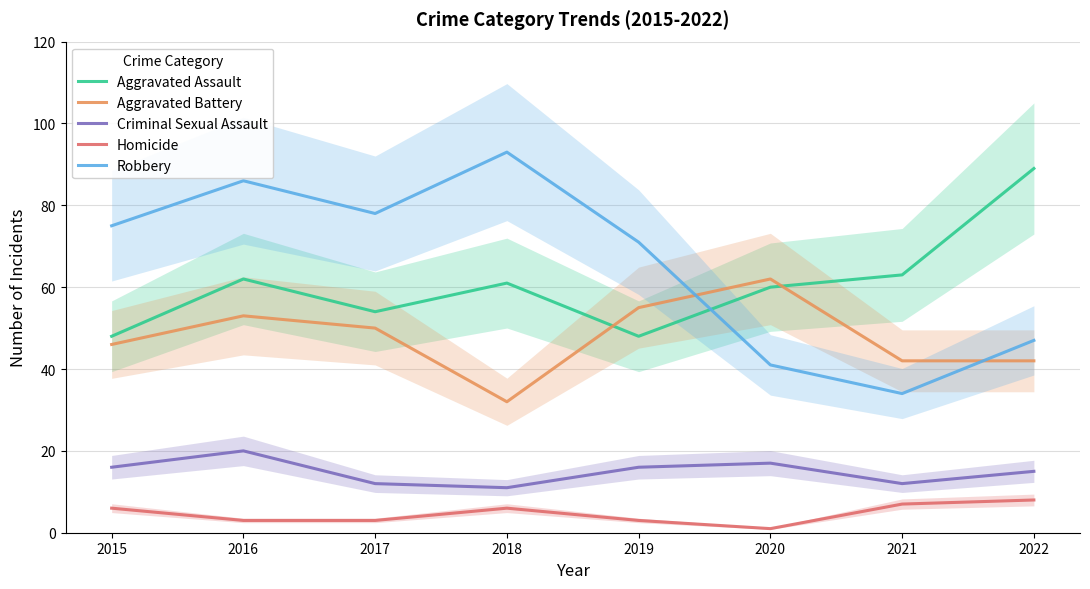

Where does the Aggravated Assault series first go above 61?

2016